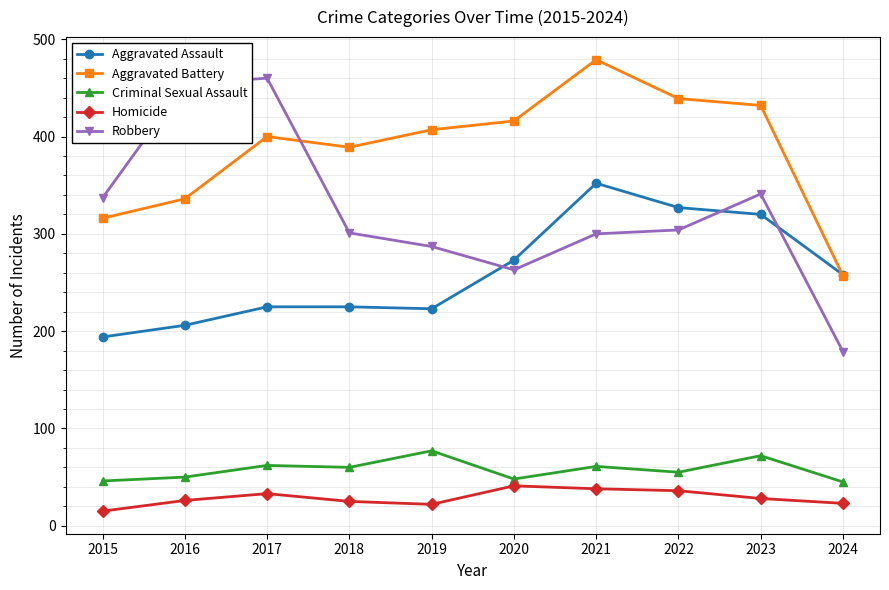

True or false: Aggravated Battery has more than 1 interior local peaks.

True